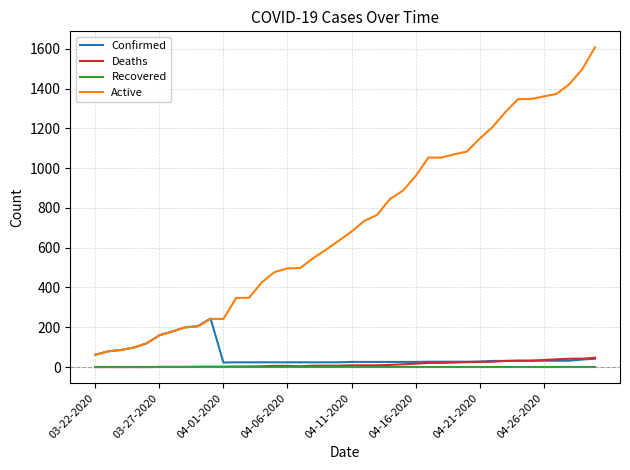

Which series has the largest total across all categories?

Active